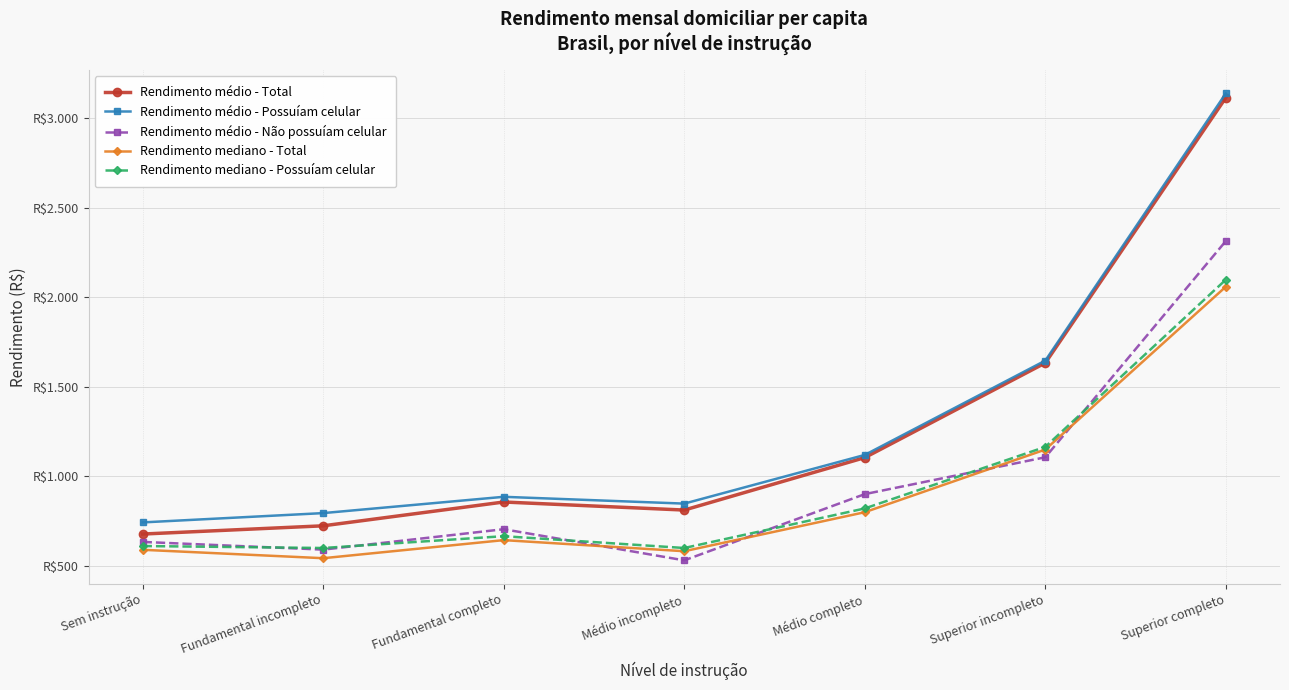

At which category does Rendimento mediano - Possuíam celular reach its first local valley?

Fundamental incompleto